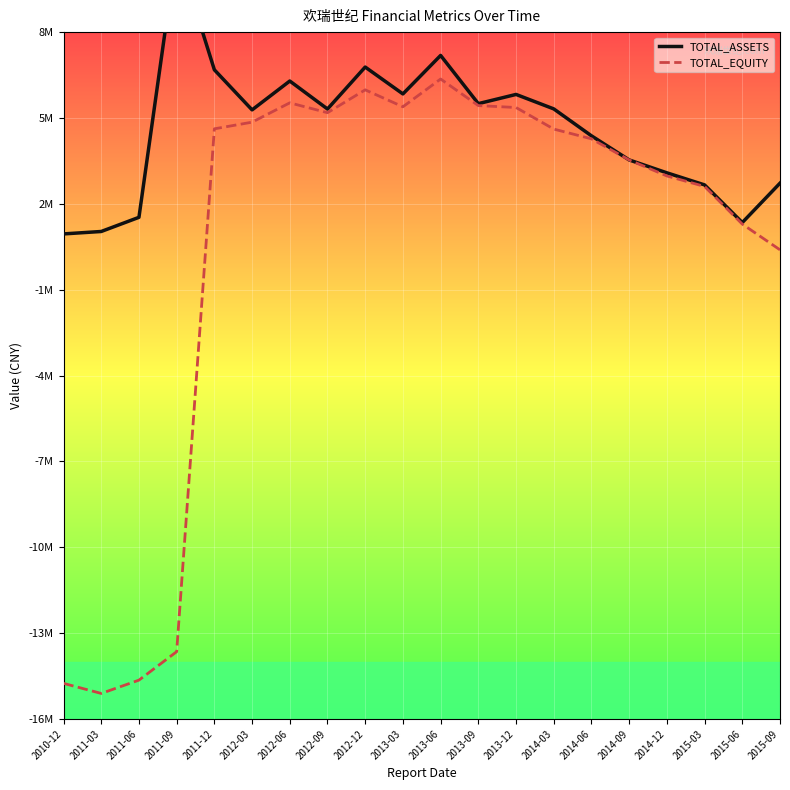

Reading right to left, list all the values displayed in this chart.

TOTAL_ASSETS: 2015-09=2722330.5	2015-06=1345965.4	2015-03=2661313.1	2014-12=3083701.2	2014-09=3534196.6	2014-06=4376620.8	2014-03=5317340.2	2013-12=5822617.8	2013-09=5500694.8	2013-06=7185070.0	2013-03=5839994.6	2012-12=6779589.2	2012-09=5313390.9	2012-06=6291173.4	2012-03=5282697.8	2011-12=6683502.7	2011-09=10893060.9	2011-06=1528679.5	2011-03=1034177.3	2010-12=949127.5
TOTAL_EQUITY: 2015-09=392639.3	2015-06=1292105.9	2015-03=2607648.9	2014-12=2974391.2	2014-09=3533195.2	2014-06=4270950.5	2014-03=4612285.0	2013-12=5365397.8	2013-09=5433170.1	2013-06=6361105.6	2013-03=5391329.4	2012-12=5983151.0	2012-09=5184102.4	2012-06=5529119.7	2012-03=4853879.3	2011-12=4621150.7	2011-09=-13647296.2	2011-06=-14641642.7	2011-03=-15106190.1	2010-12=-14754516.0